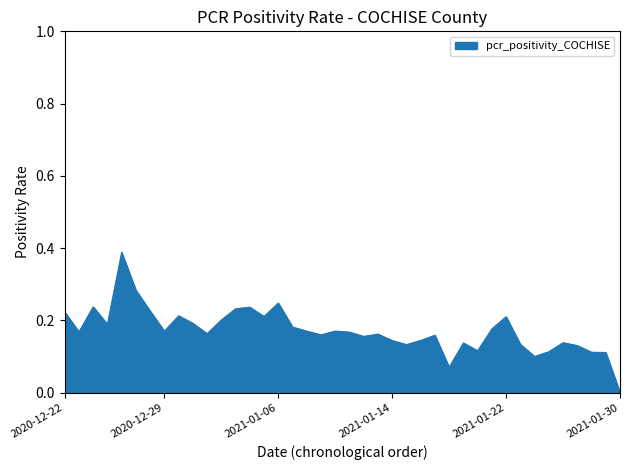

Count the values in the range 0 to 1.

40